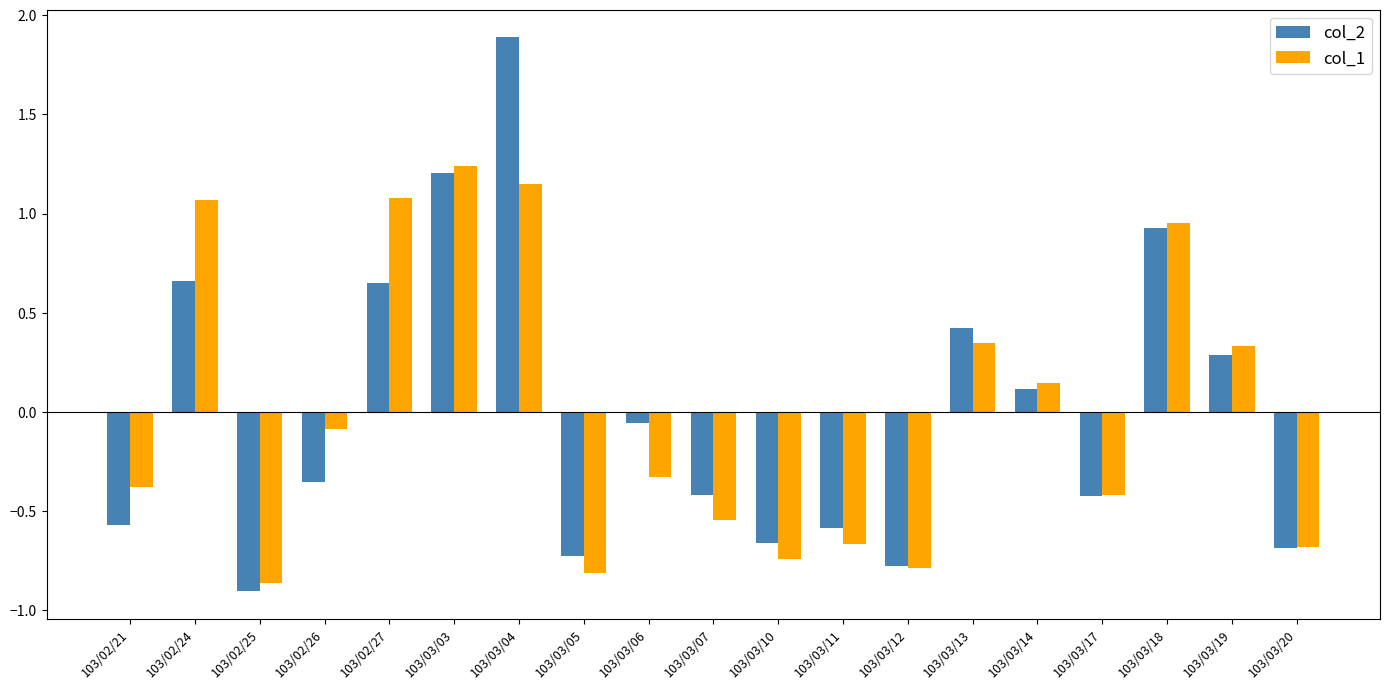

What position from the left is 103/02/21?

1